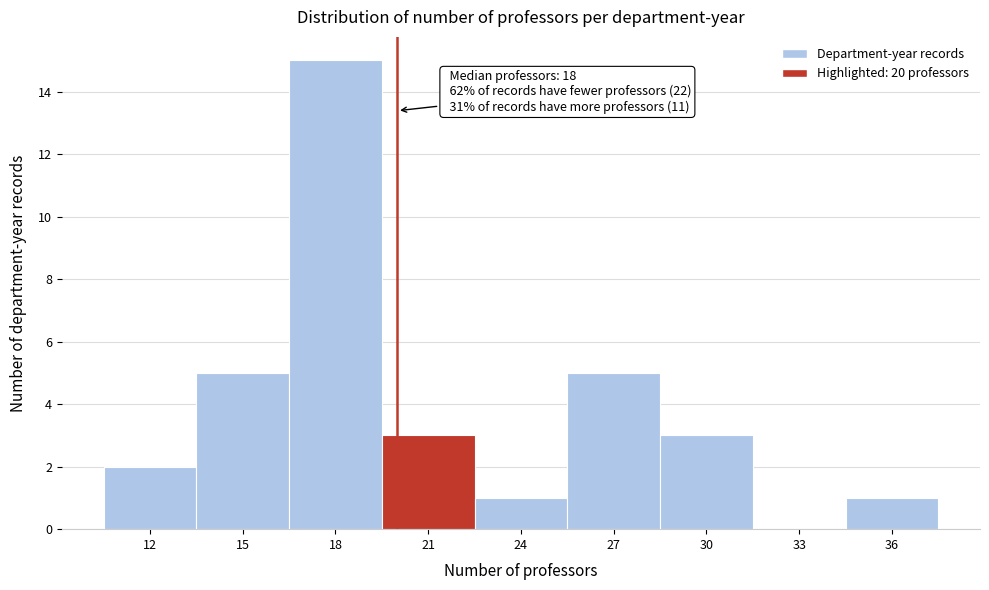

Which range on the x-axis has the tallest bar?

16.5 to 19.5